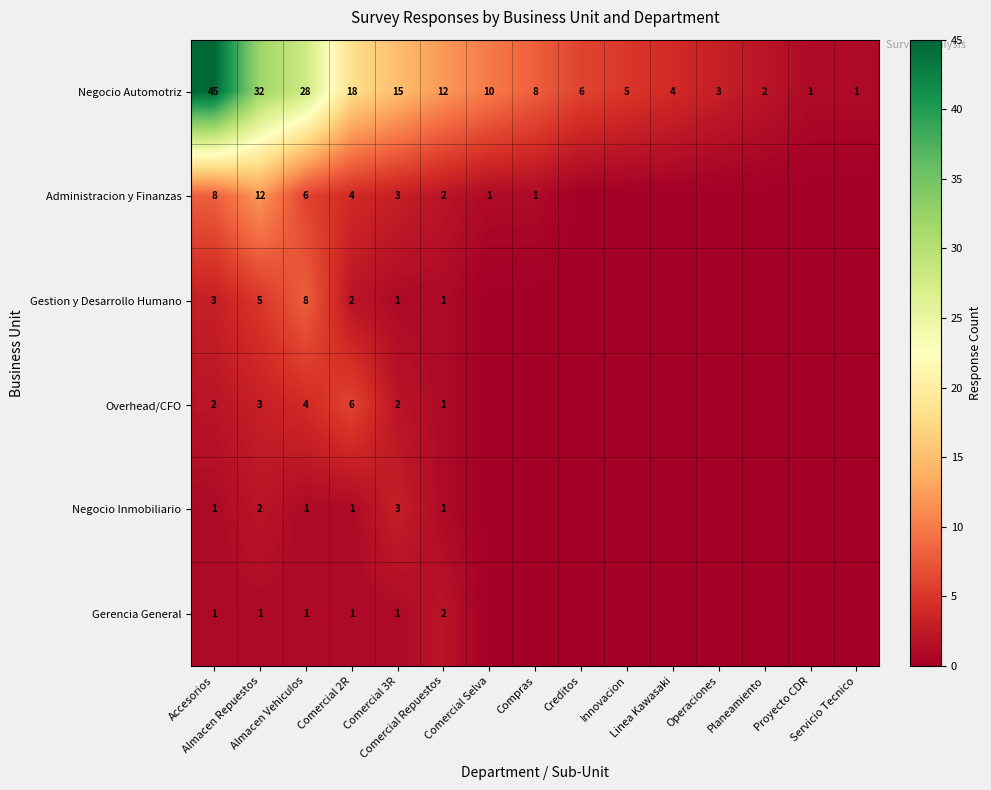

What is the sum of all Negocio Automotriz values?

190